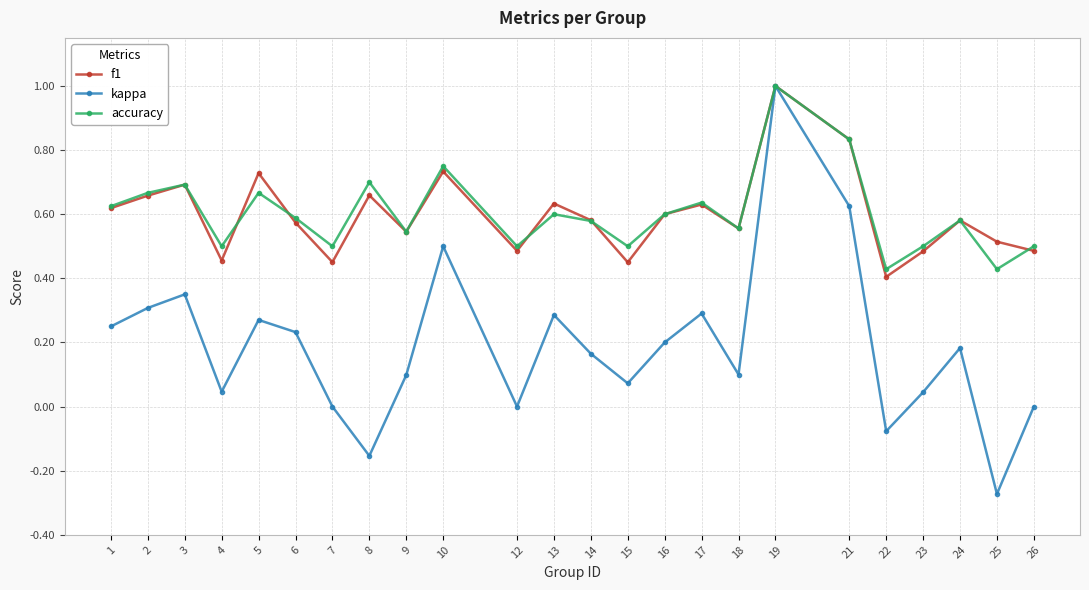

How many lines are shown in the chart?

3